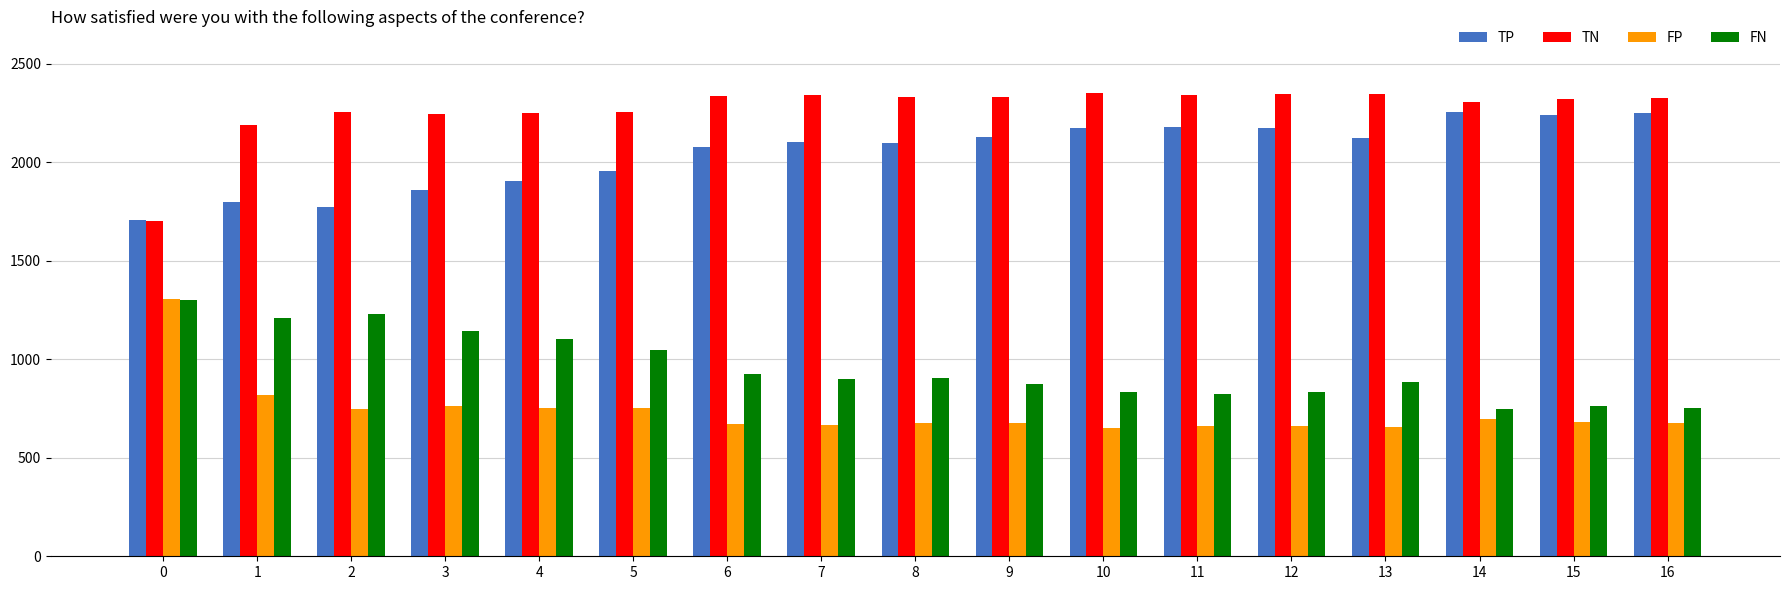

Where does the TN series first go above 2326?

6